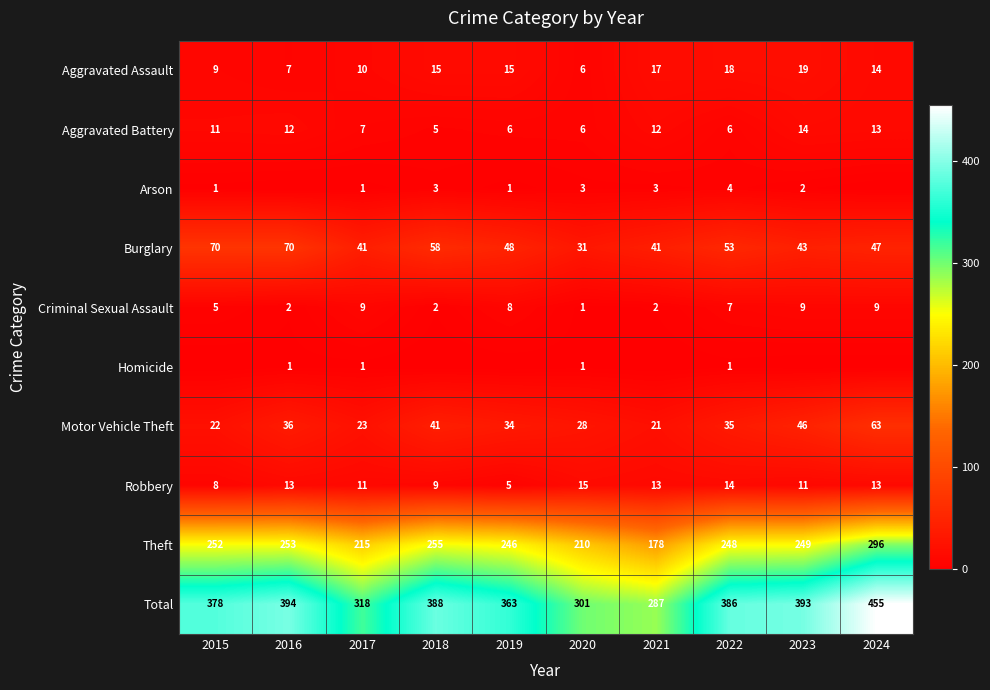

Where is Theft nearest to the value 237?

2019